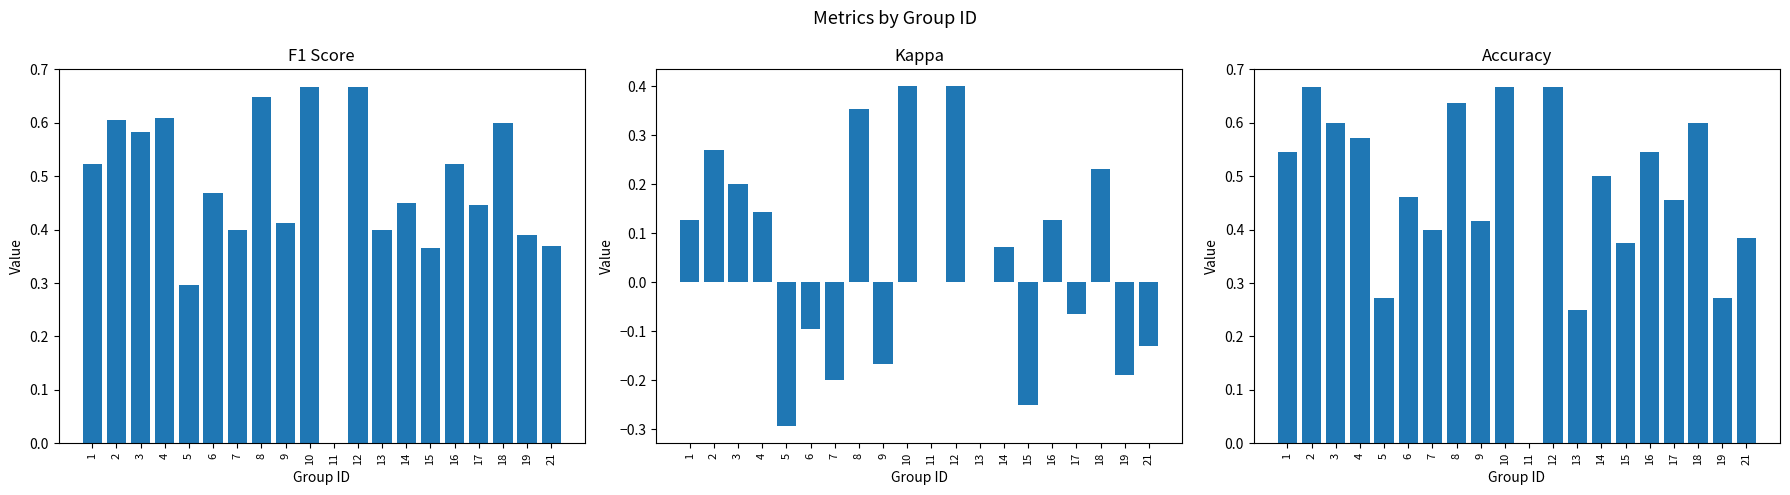

At which category is the sum across all series the highest?

10